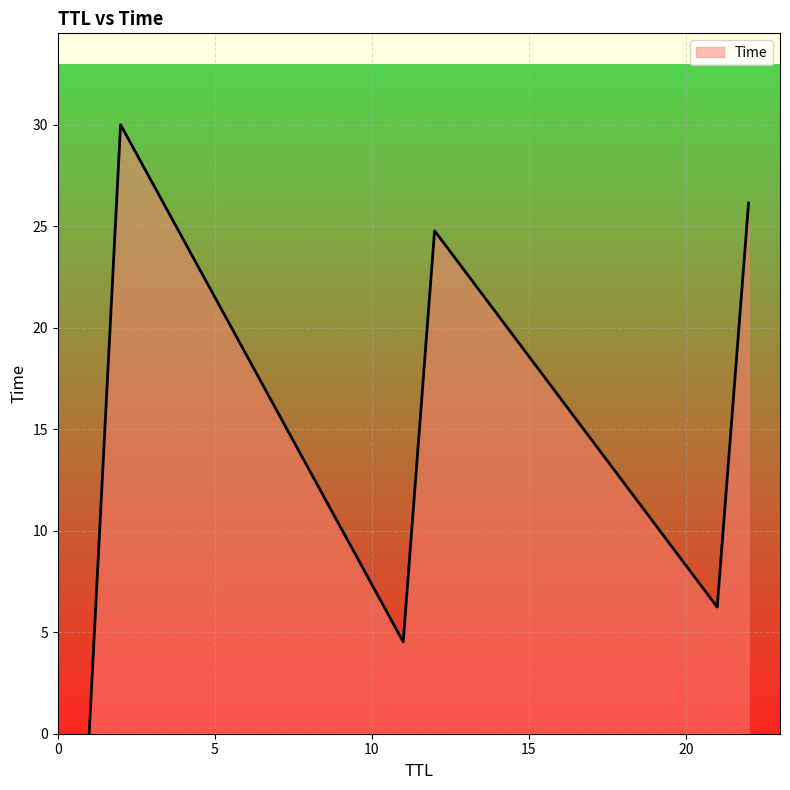

What is the average value?

15.3